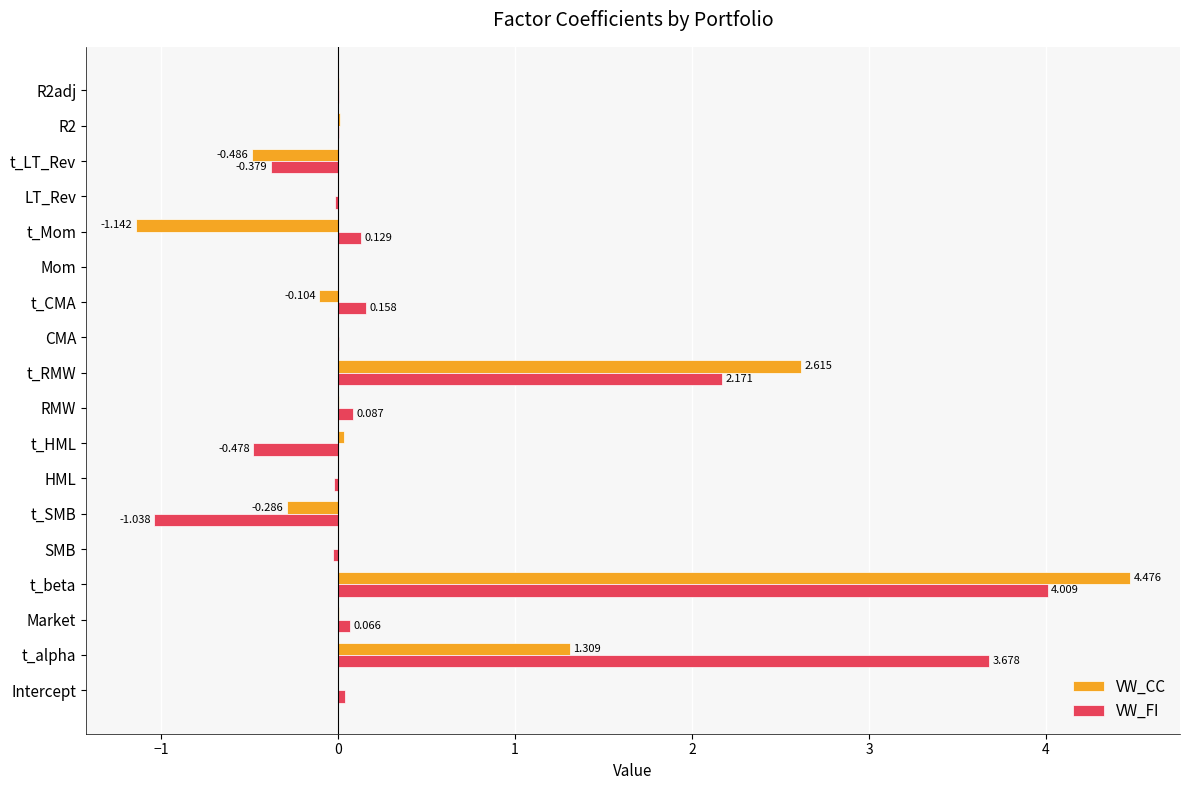

Which category has the highest value across all series?

t_beta